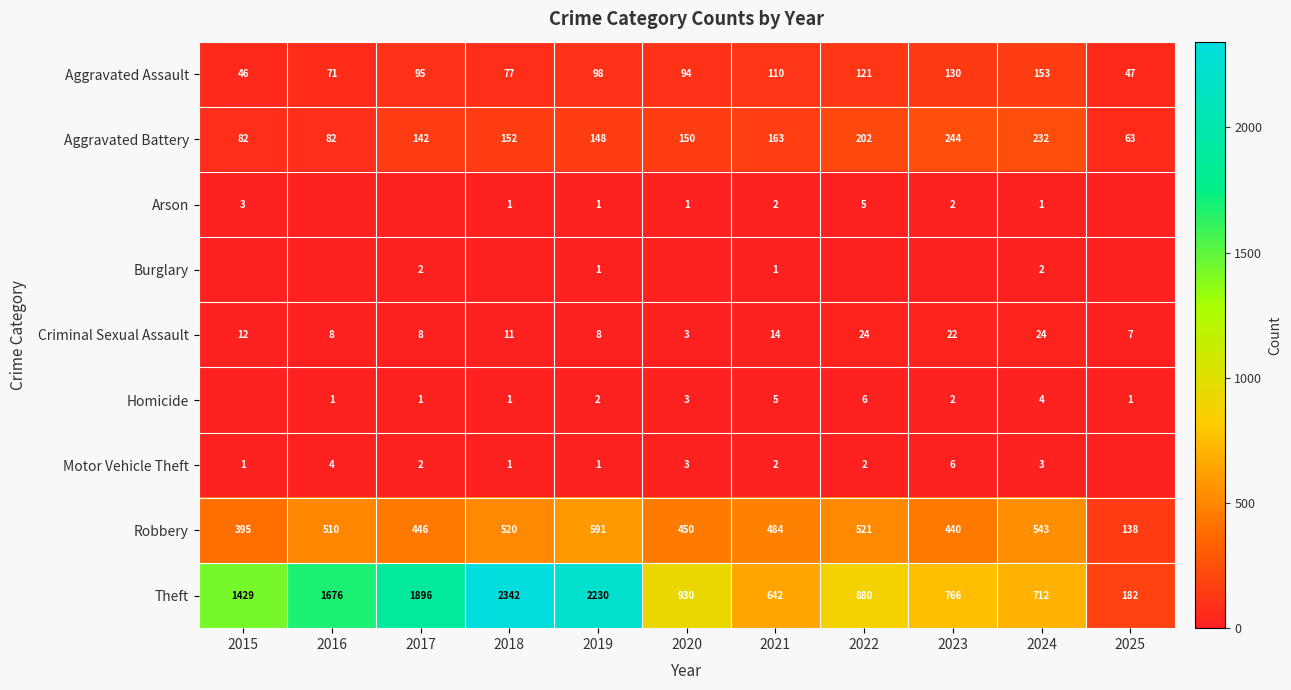

What is the difference between the highest and lowest values at 2024?

711